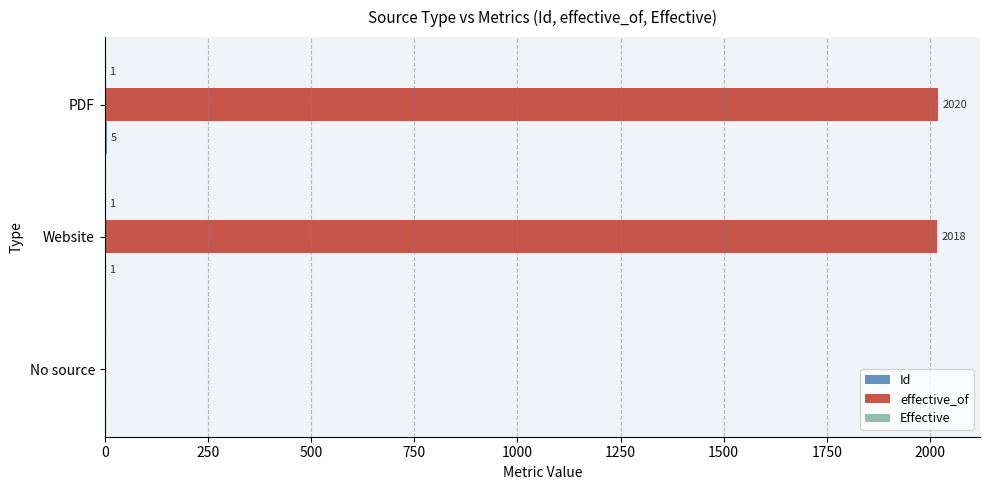

Is it true that effective_of equals 2020 at PDF?

True